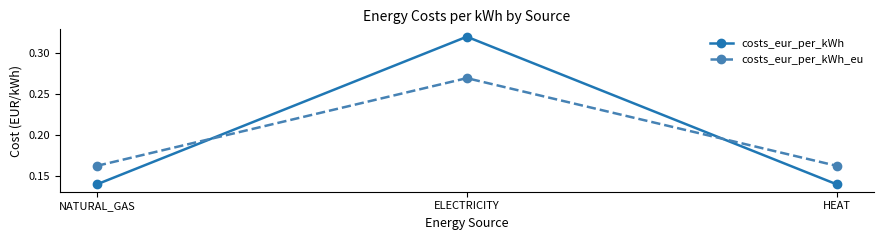

At which label does costs_eur_per_kWh reach its peak?

ELECTRICITY